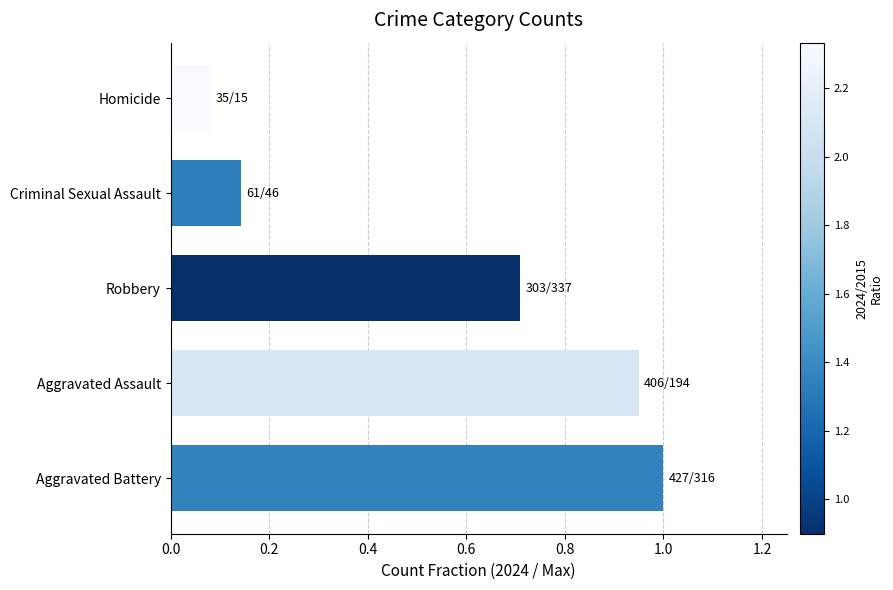

True or false: the data shows 1.0 at Aggravated Battery.

True